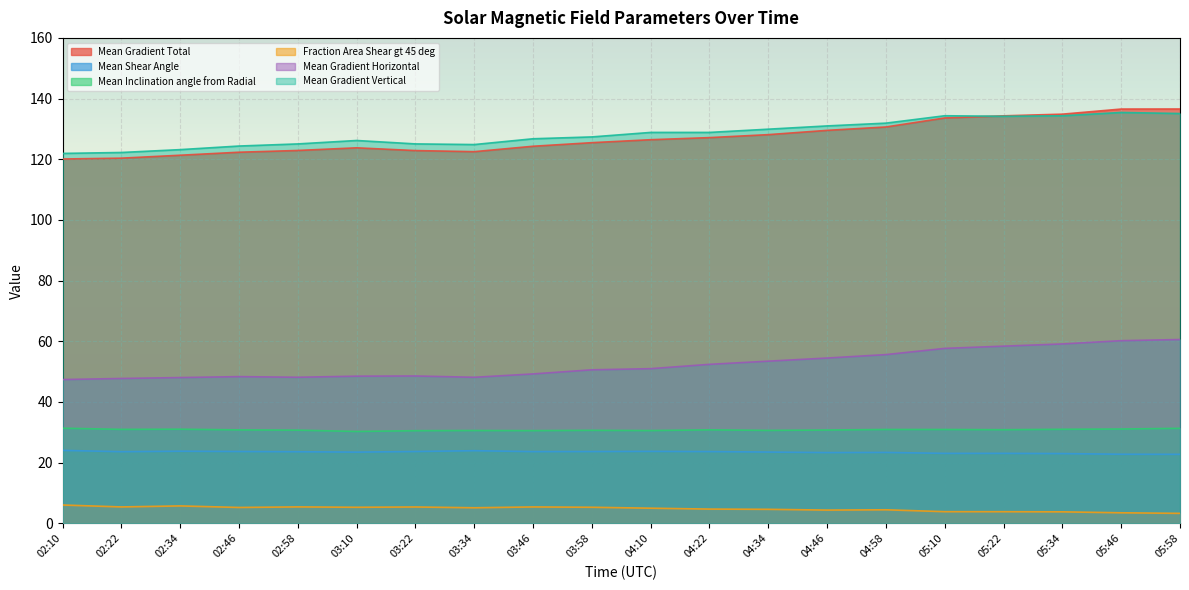

True or false: Mean Gradient Vertical has a value of 187.8 at 02:58.

False